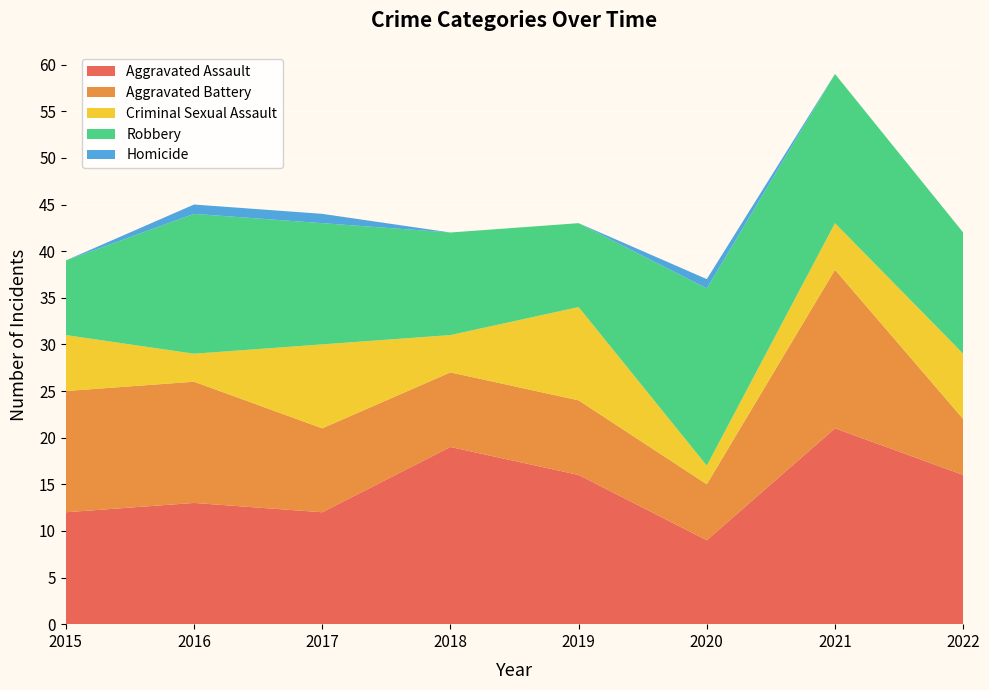

Reading left to right, list all the values displayed in this chart.

Aggravated Assault: 2015=12	2016=13	2017=12	2018=19	2019=16	2020=9	2021=21	2022=16
Aggravated Battery: 2015=13	2016=13	2017=9	2018=8	2019=8	2020=6	2021=17	2022=6
Criminal Sexual Assault: 2015=6	2016=3	2017=9	2018=4	2019=10	2020=2	2021=5	2022=7
Robbery: 2015=8	2016=15	2017=13	2018=11	2019=9	2020=19	2021=16	2022=13
Homicide: 2015=0	2016=1	2017=1	2018=0	2019=0	2020=1	2021=0	2022=0